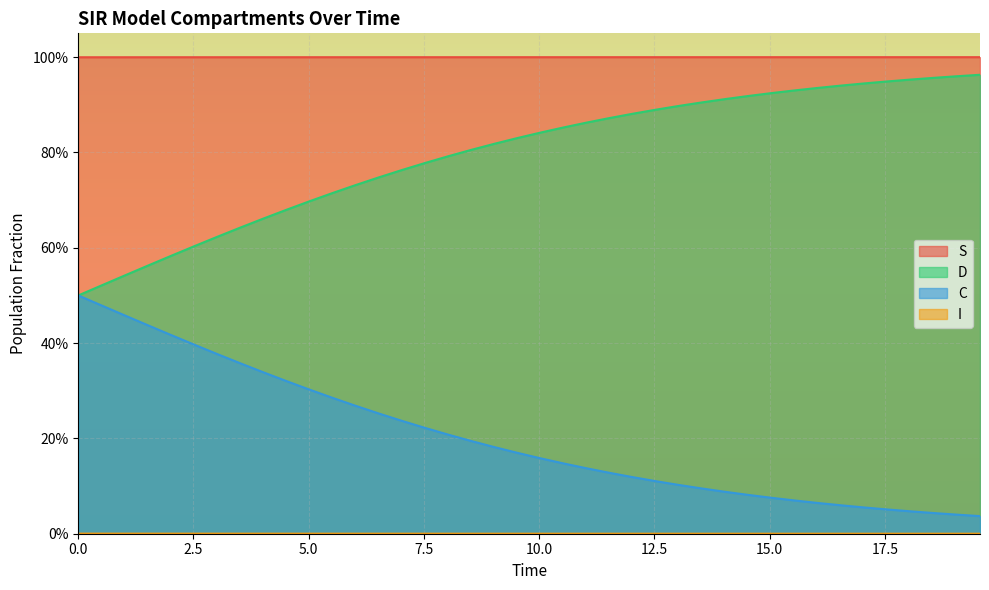

Does the chart display data point markers on the line(s)?

No